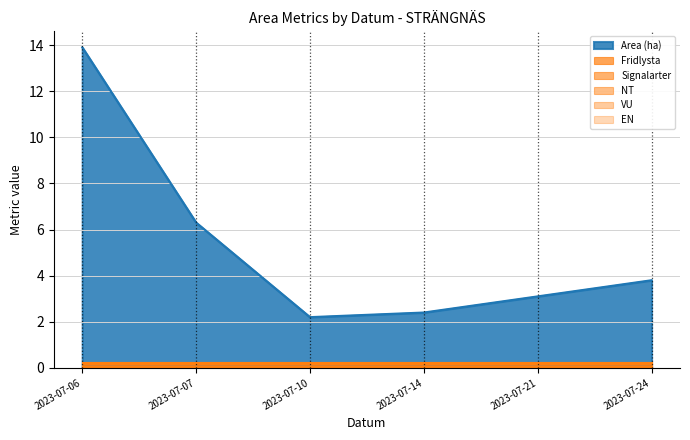

Does the chart have visible grid lines?

Yes